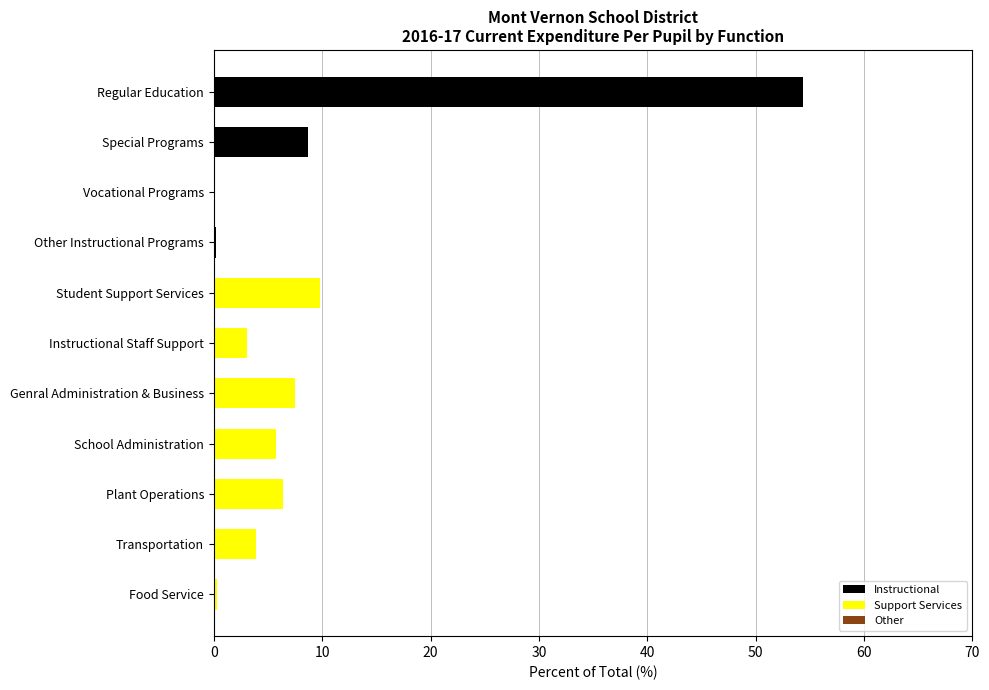

At which label is Instructional closest to 27?

Special Programs